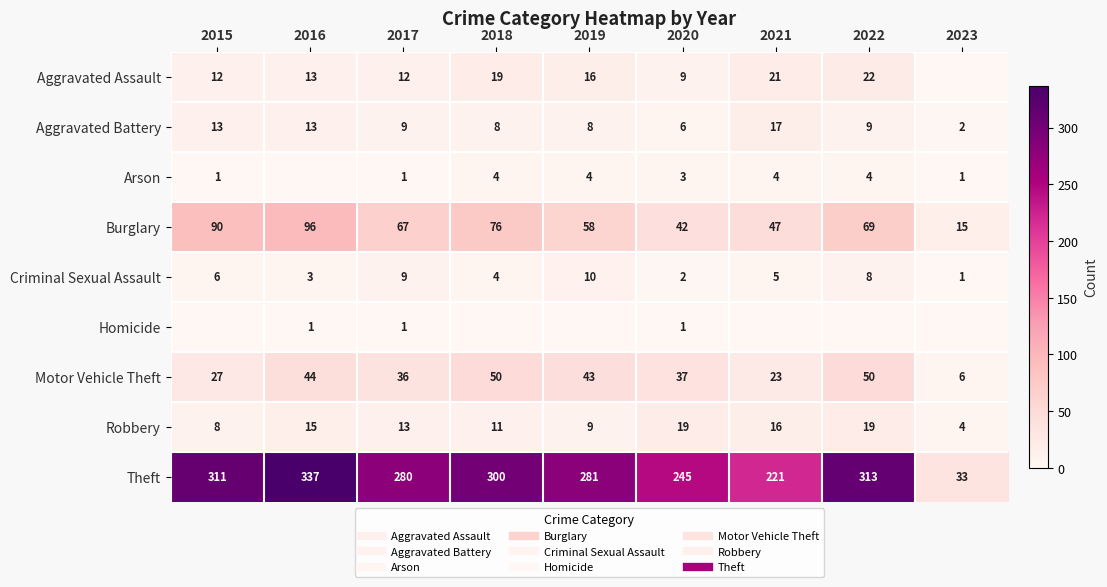

The value of Criminal Sexual Assault at 2019 is 10. True or false?

True